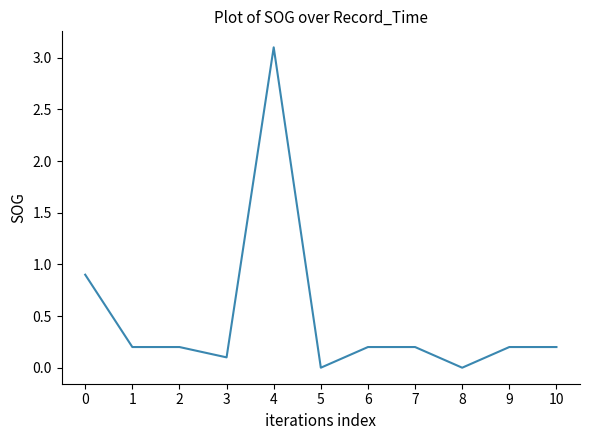

What value does the data have at 9?

0.2